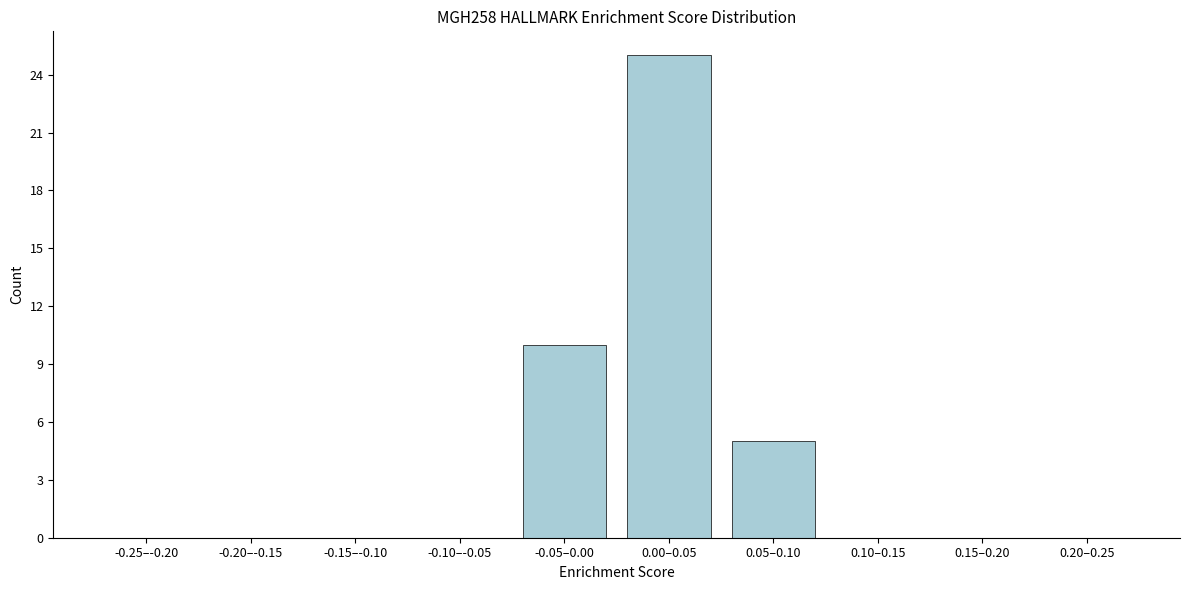

Reading left to right, what are all the values shown in this chart?

-0.25–-0.20=0	-0.20–-0.15=0	-0.15–-0.10=0	-0.10–-0.05=0	-0.05–0.00=10	0.00–0.05=25	0.05–0.10=5	0.10–0.15=0	0.15–0.20=0	0.20–0.25=0